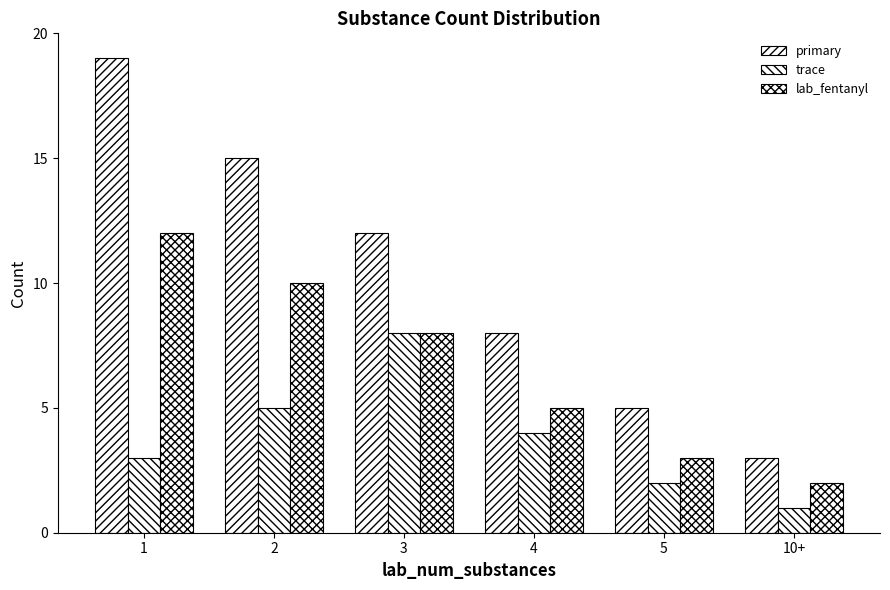

How many data points does each series have?

6